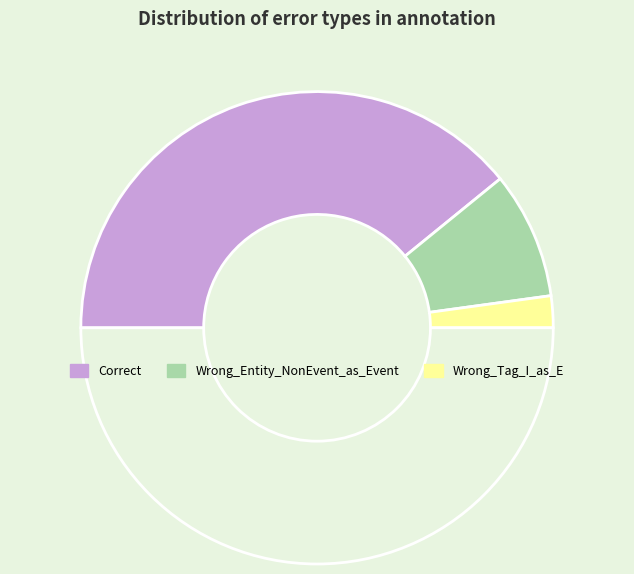

Count the number of slices in the pie.

4